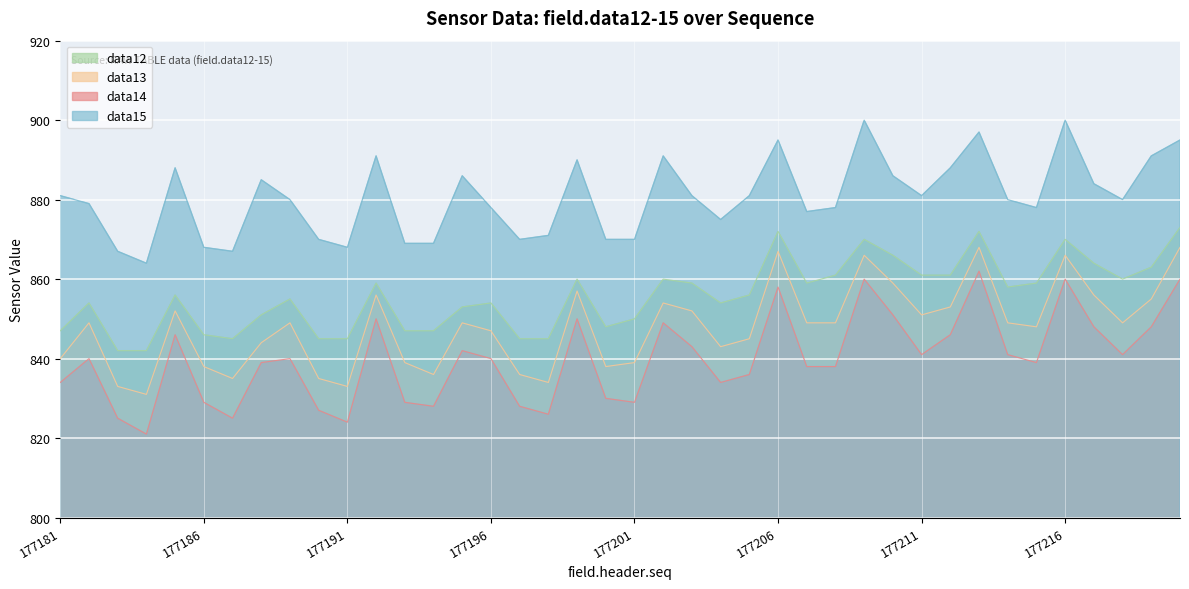

How many lines are shown in the chart?

4